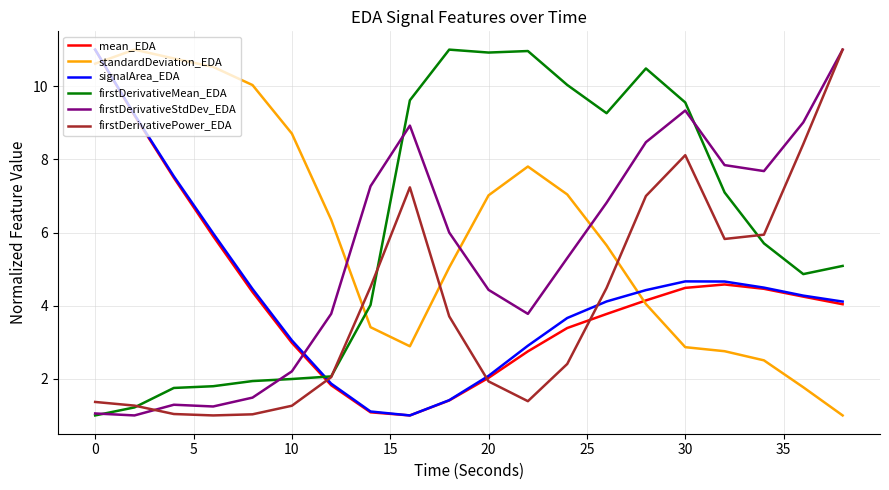

What are all the series names shown in the legend?

mean_EDA, standardDeviation_EDA, signalArea_EDA, firstDerivativeMean_EDA, firstDerivativeStdDev_EDA, firstDerivativePower_EDA